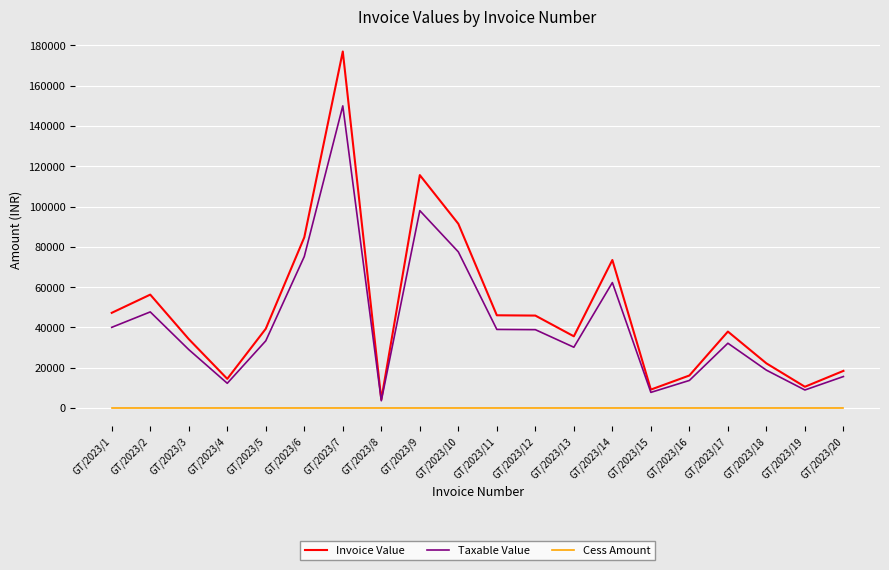

Rank the series by their maximum value, from lowest to highest.

Cess Amount, Taxable Value, Invoice Value